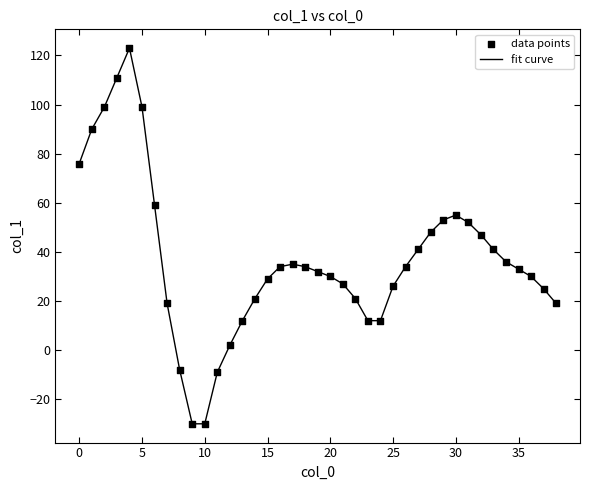

What is the smallest value displayed?

-30